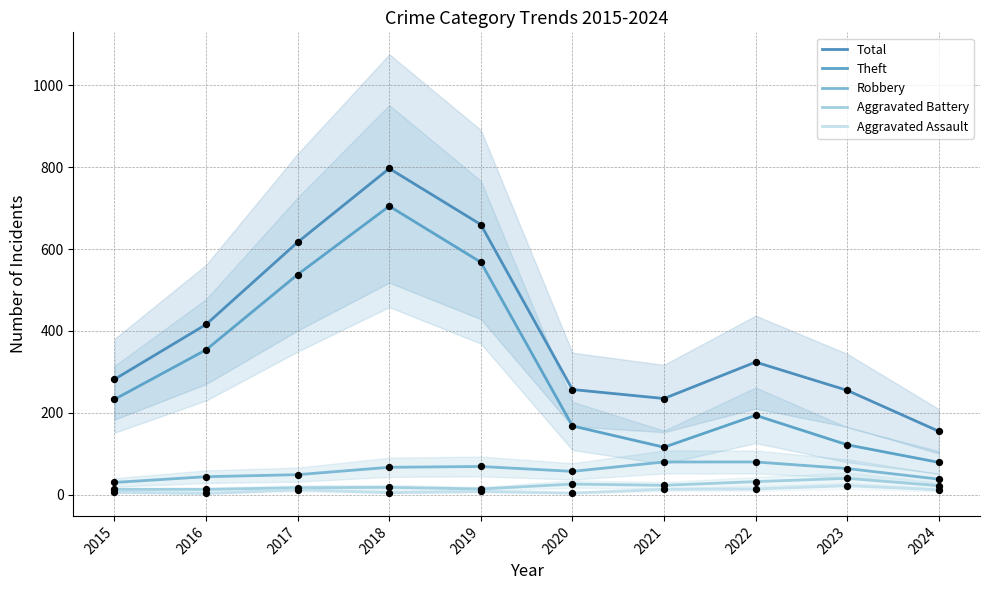

What is the total value across all series at 2019?

1319